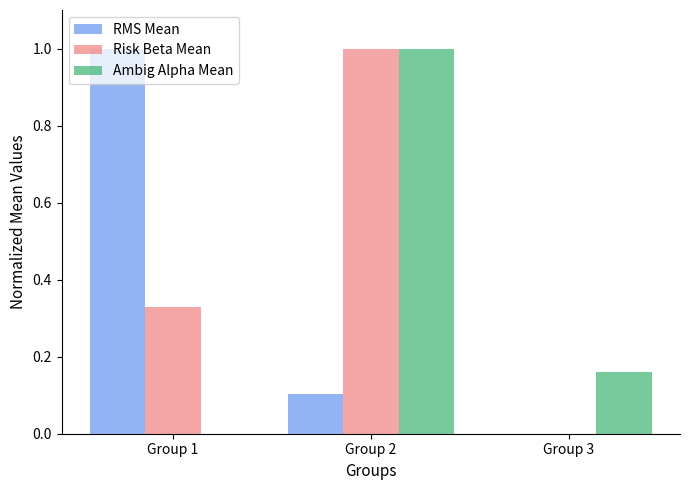

What is the sum of the Ambig Alpha Mean values at Group 1 and Group 2?

1.0